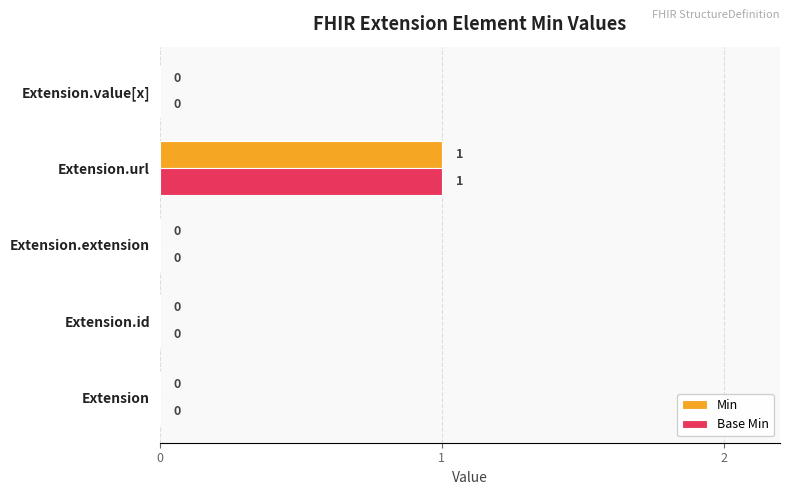

At which category is the sum across all series the highest?

Extension.url